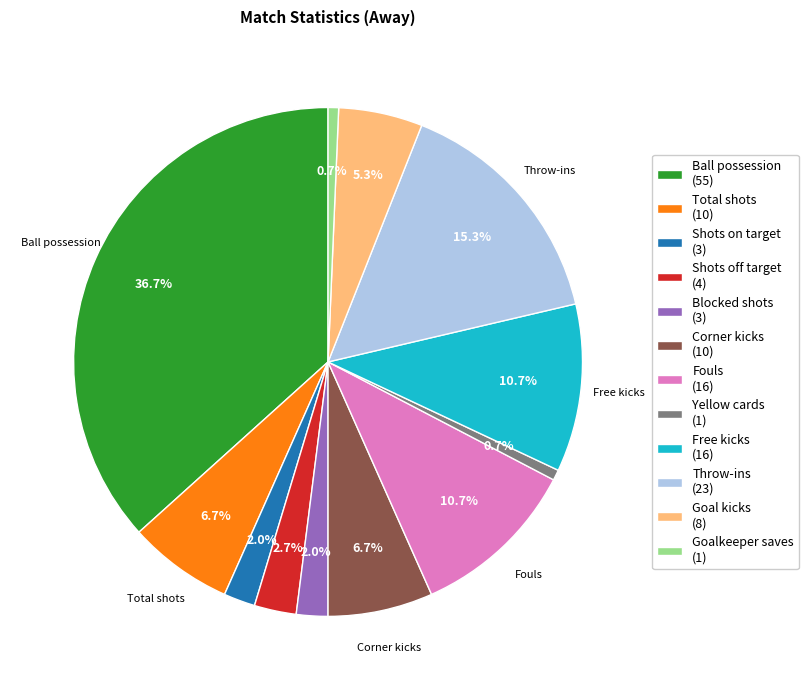

What is the largest slice in the pie chart?

Ball possession (55)